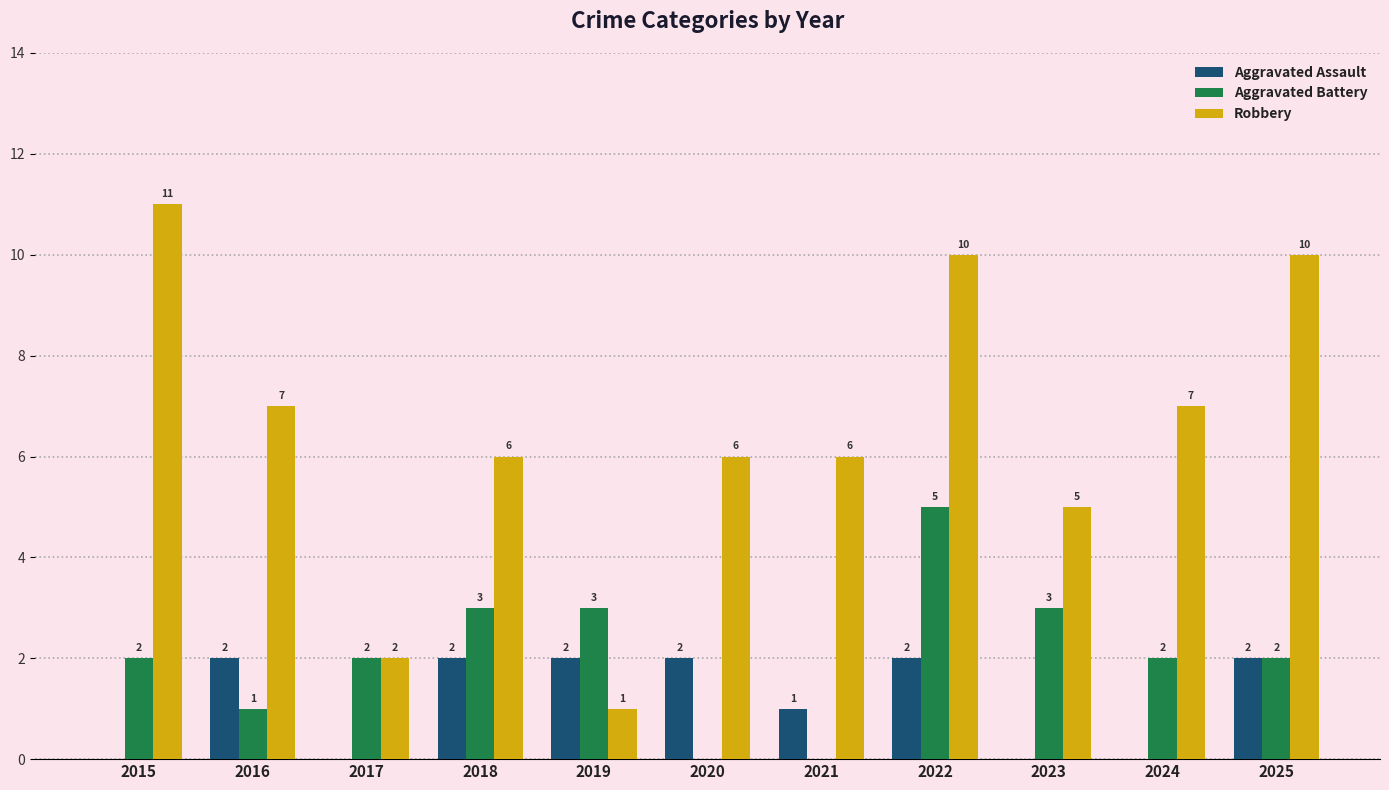

What is the difference between the Aggravated Battery values at 2024 and 2023?

1